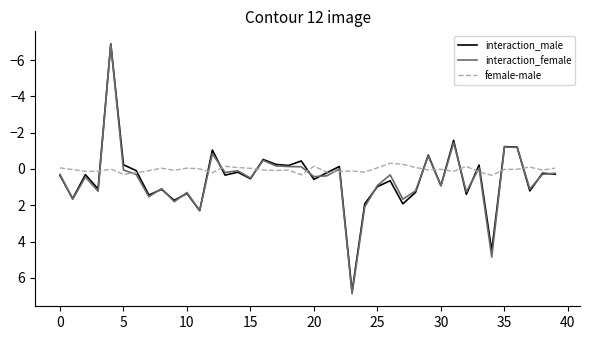

What is the smallest value displayed?

-6.9